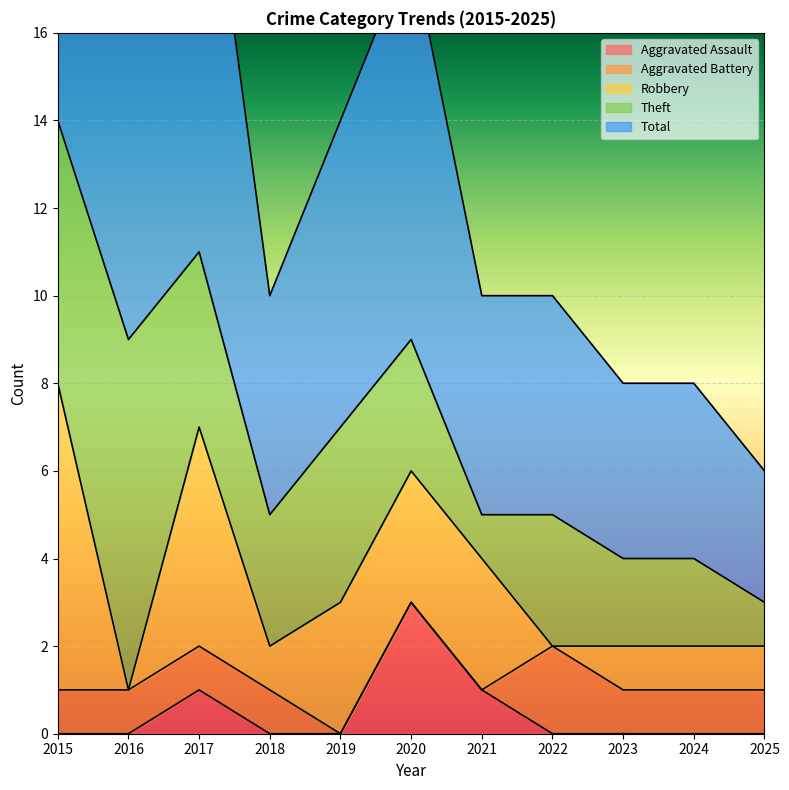

How many data points does each series have?

11